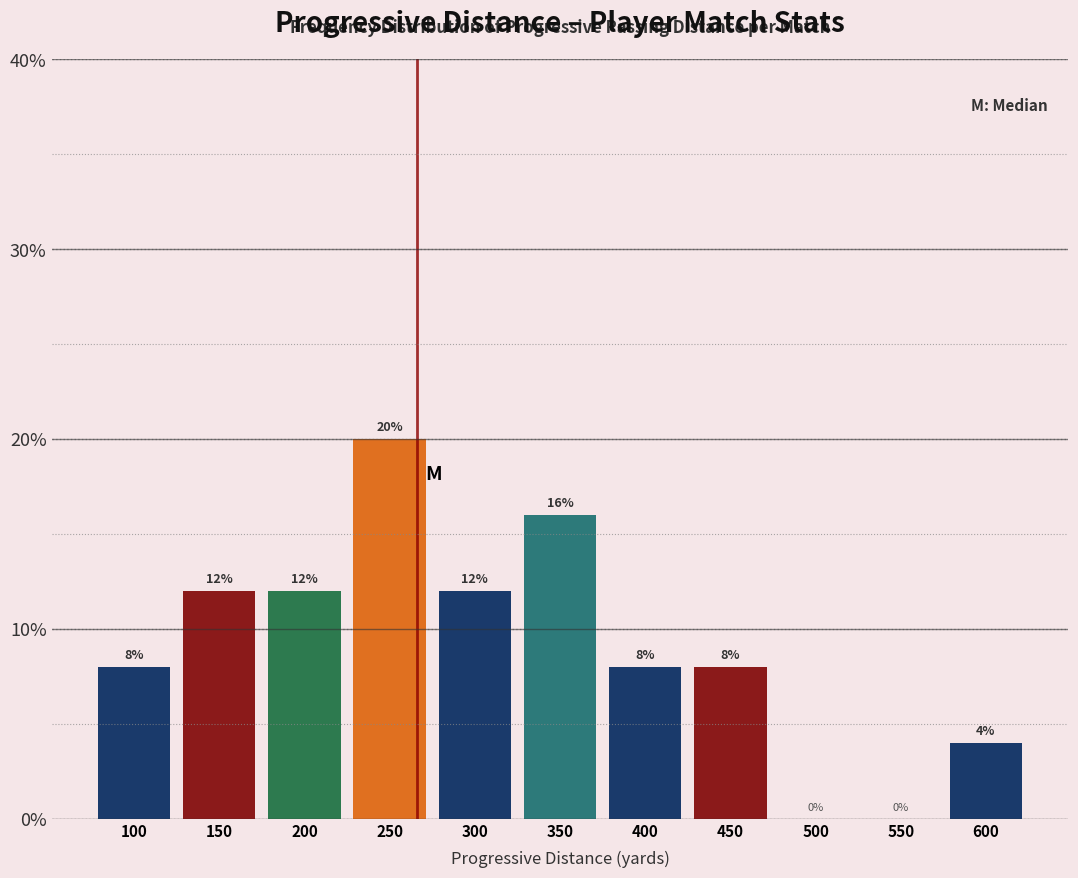

Reading left to right, list all the values displayed in this chart.

100=8	150=12	200=12	250=20	300=12	350=16	400=8	450=8	500=0	550=0	600=4